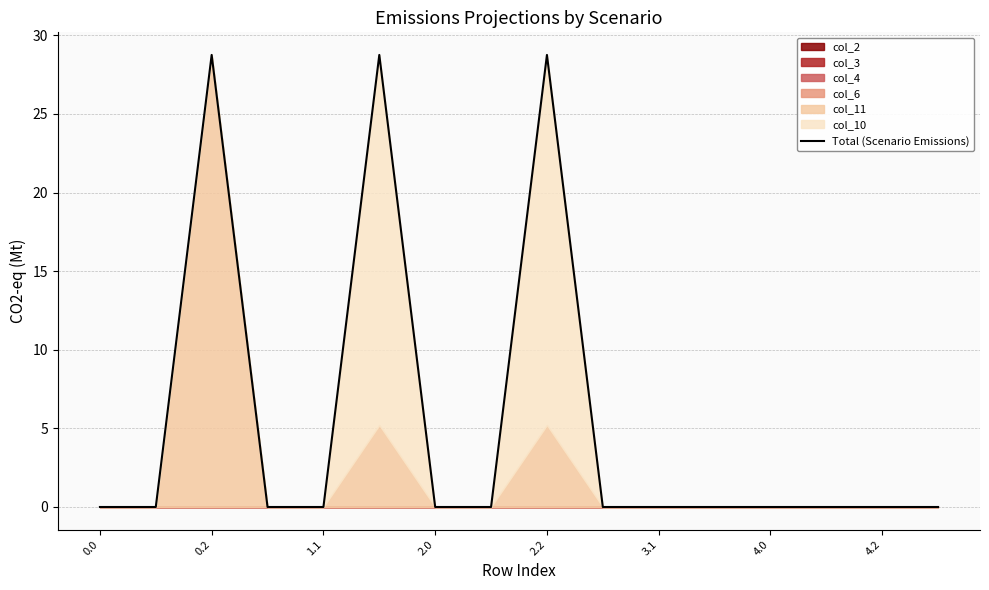

Does the chart display data point markers on the line(s)?

No